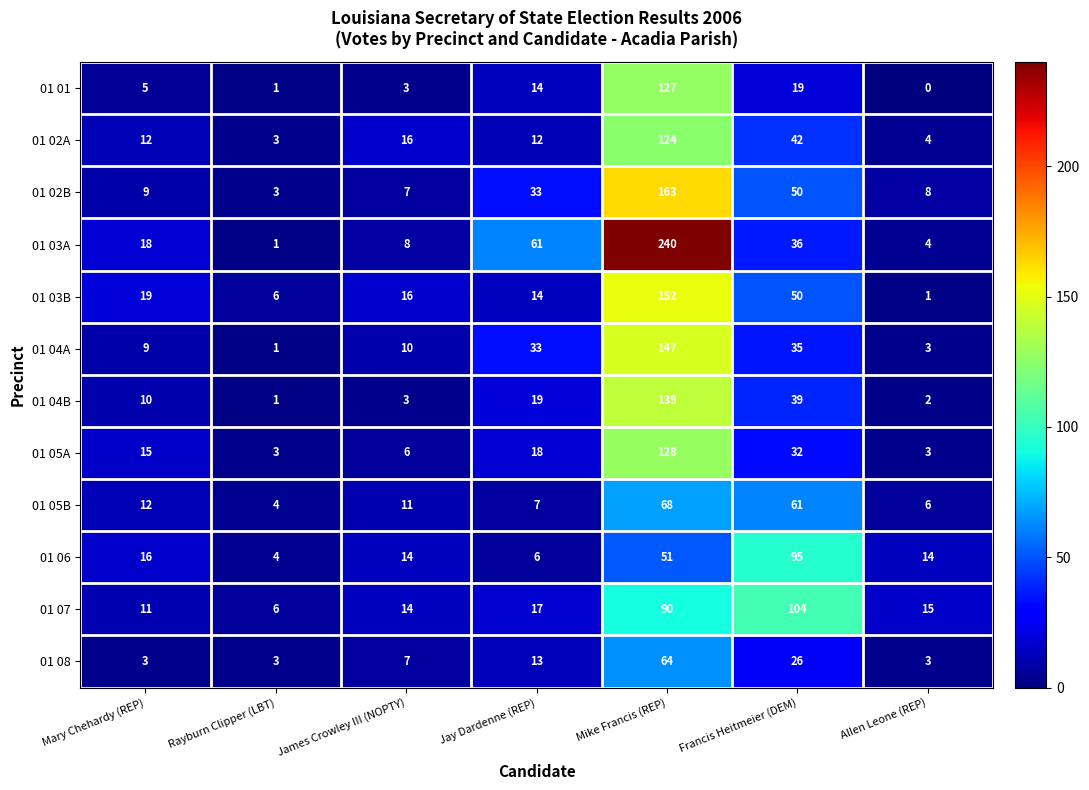

What is the spread (max minus min) of values at James Crowley III (NOPTY)?

13